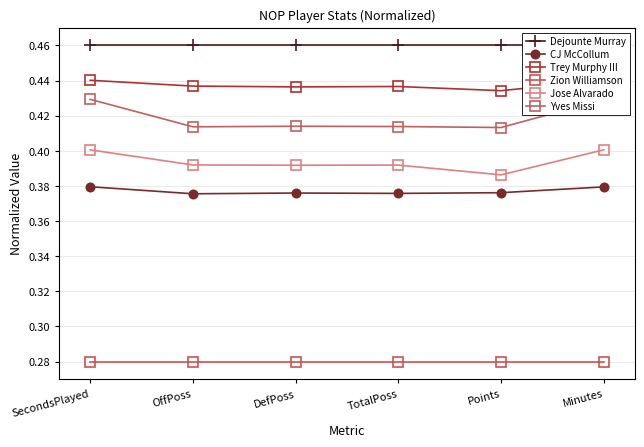

True or false: Trey Murphy III and Dejounte Murray intersect in this chart.

False